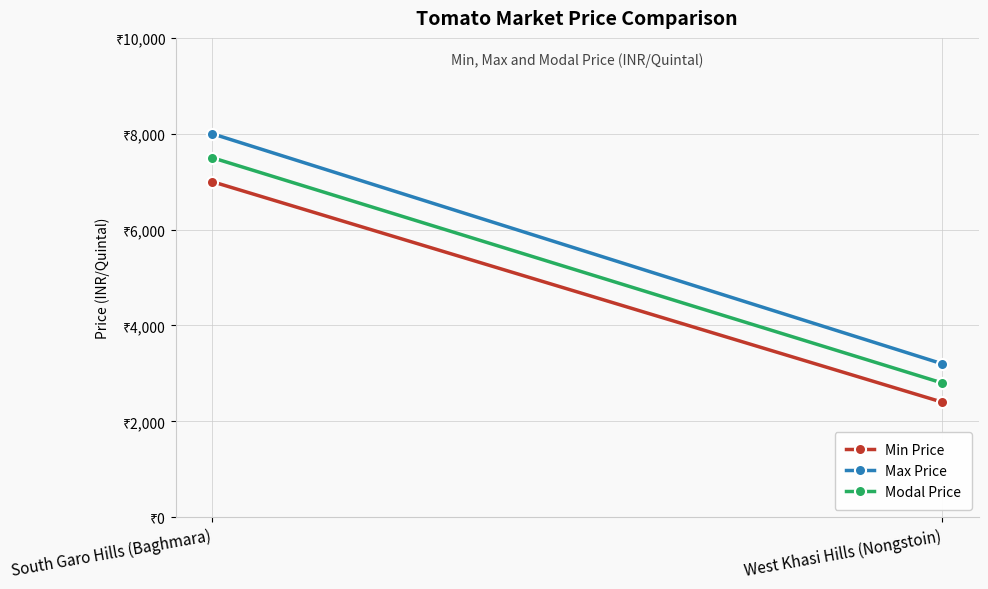

What is the value of the Max Price point at the 2nd from the left?

3200